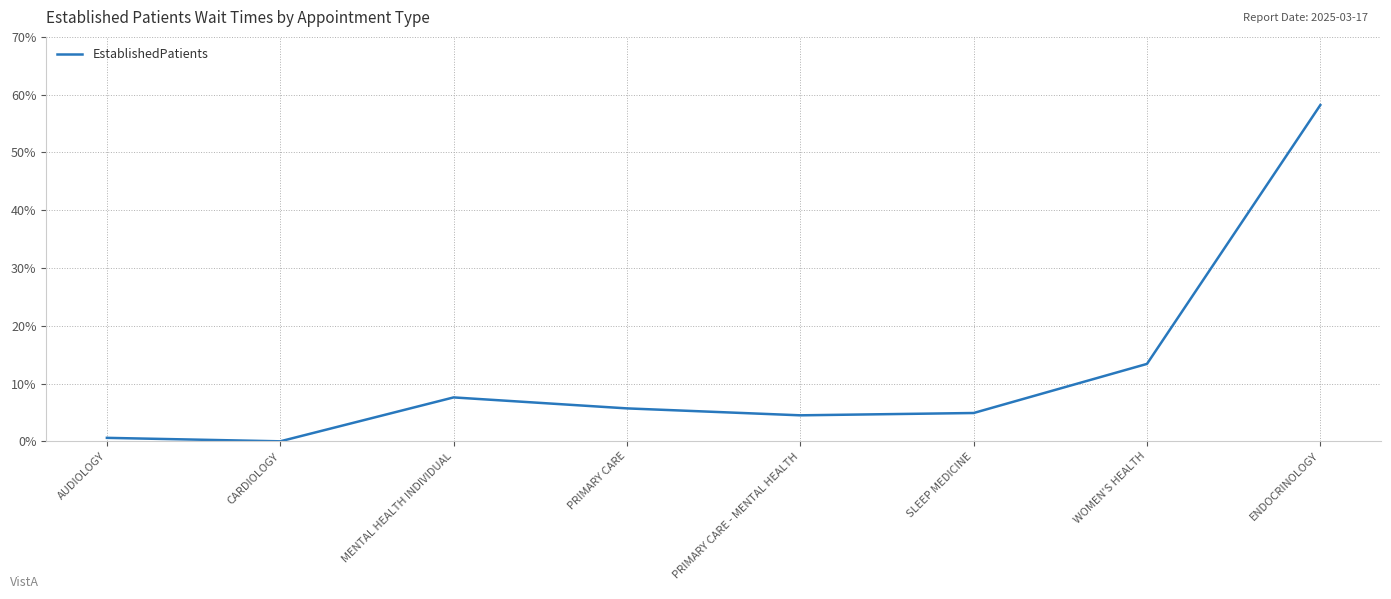

True or false: the data has more than 2 interior local peaks.

False